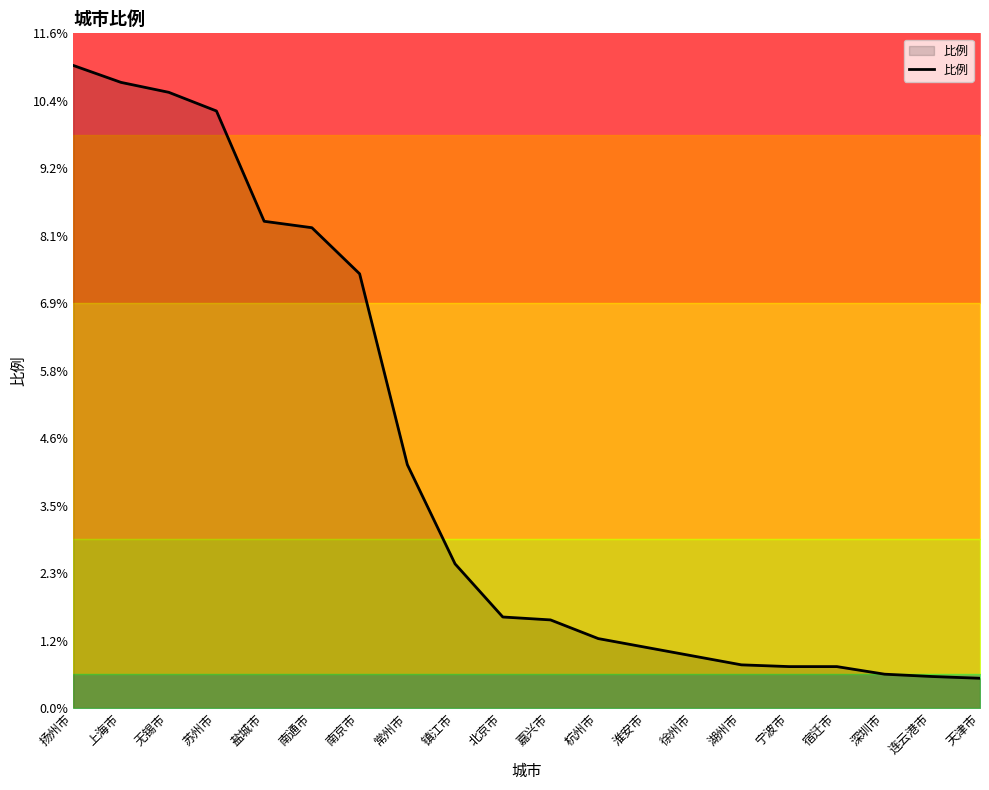

What is the difference between the values at 上海市 and 无锡市?

0.2